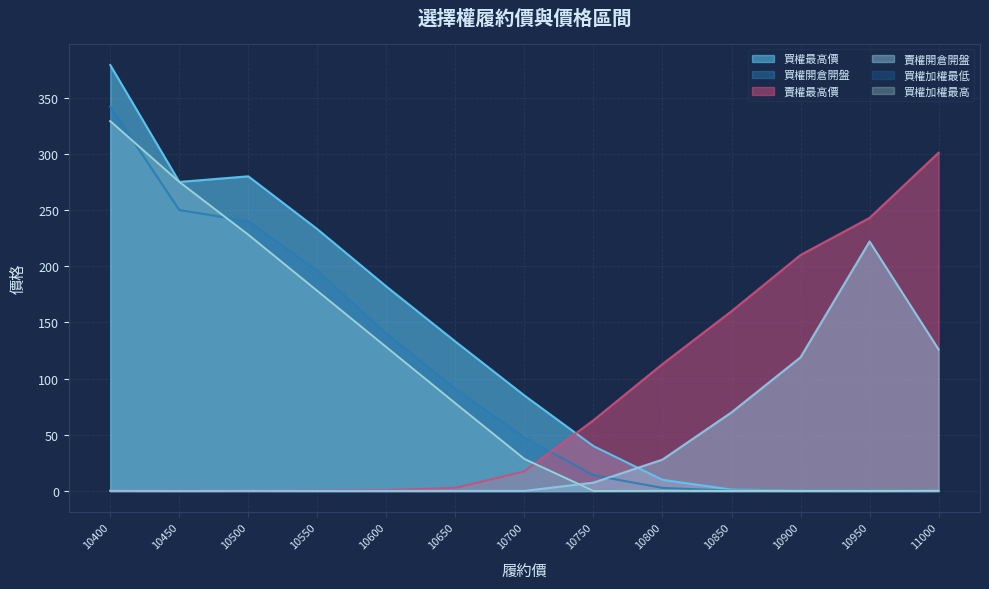

The value of 買權加權最高 at 10600 is 46.4. True or false?

False